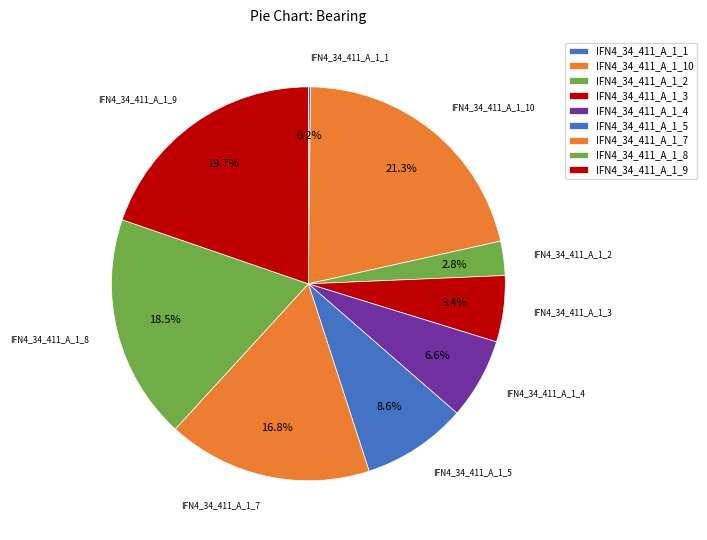

To the nearest percent, what percentage of the pie is IFN4_34_411_A_1_2?

3%